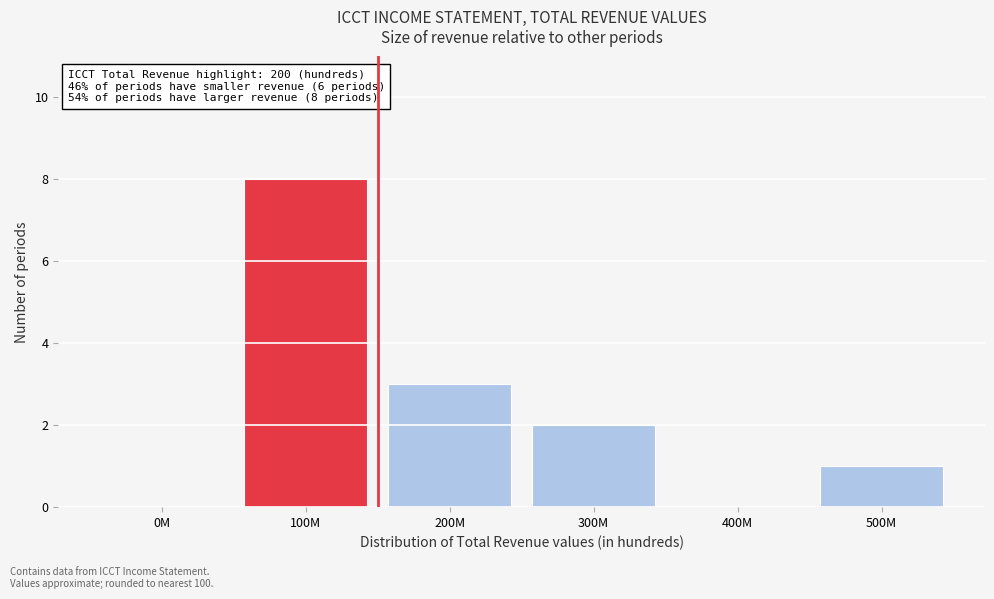

Reading left to right, transcribe all the data shown in this chart.

0M=0	100M=8	200M=3	300M=2	400M=0	500M=1